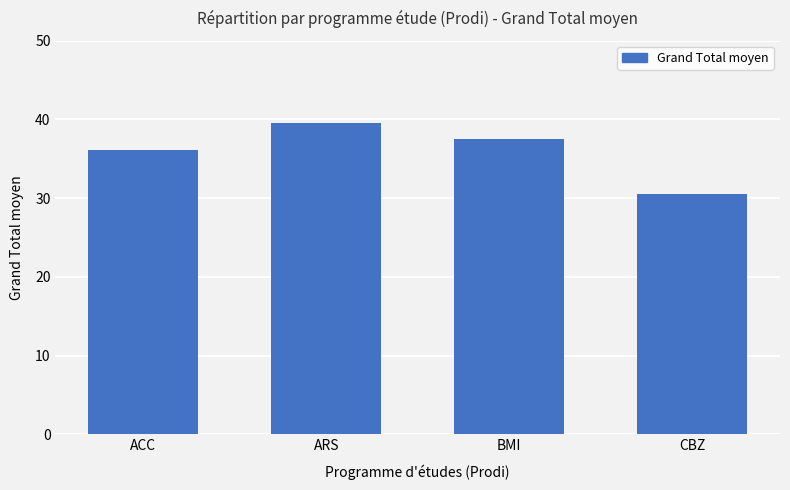

At which label does the data first exceed 37?

ARS